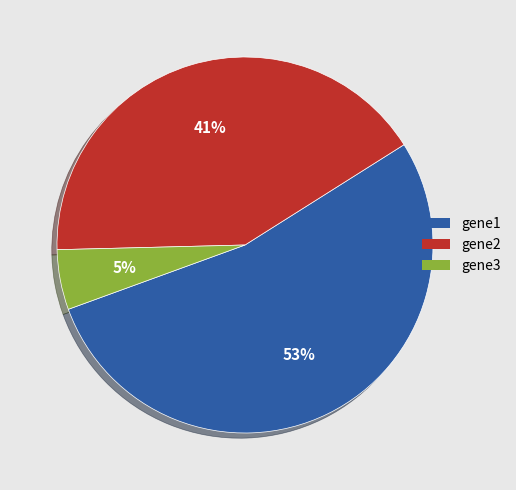

True or false: gene3 accounts for 5% of the total.

True